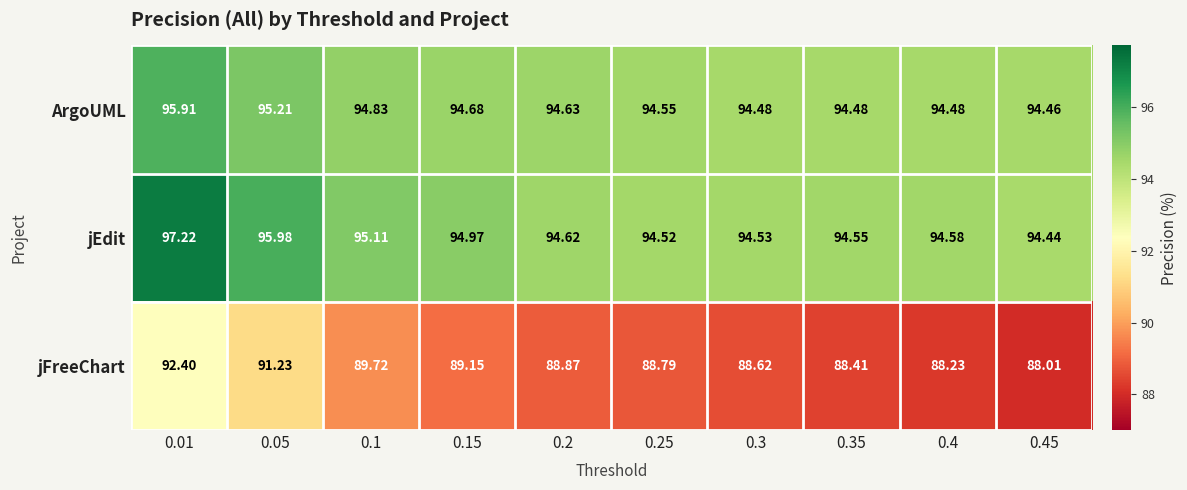

Is the value of jFreeChart at 0.35 greater than the value of jEdit at 0.4?

No